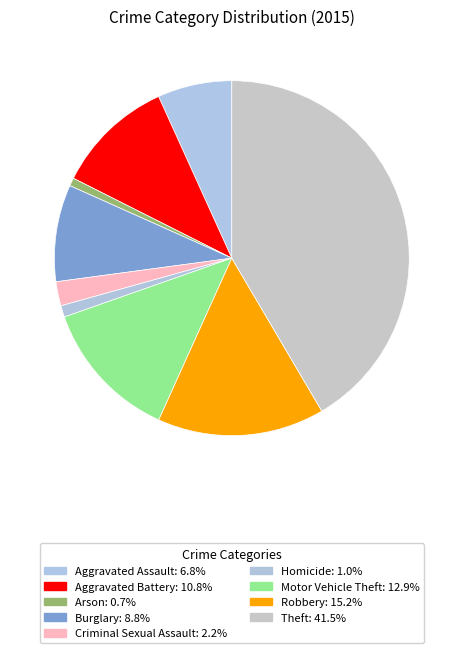

Count the number of slices in the pie.

9